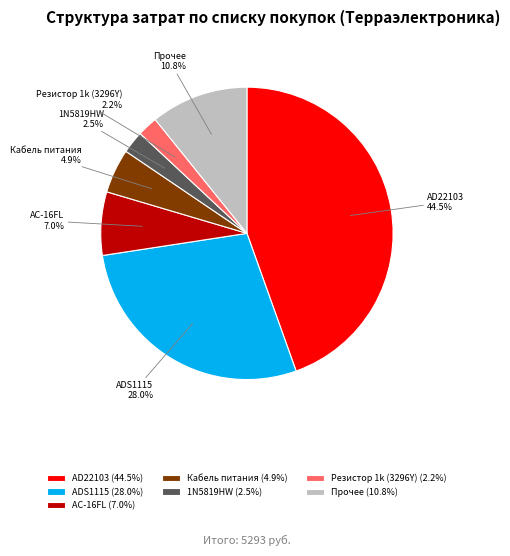

Between Резистор 1k (3296Y) and Кабель питания, which is larger?

Кабель питания